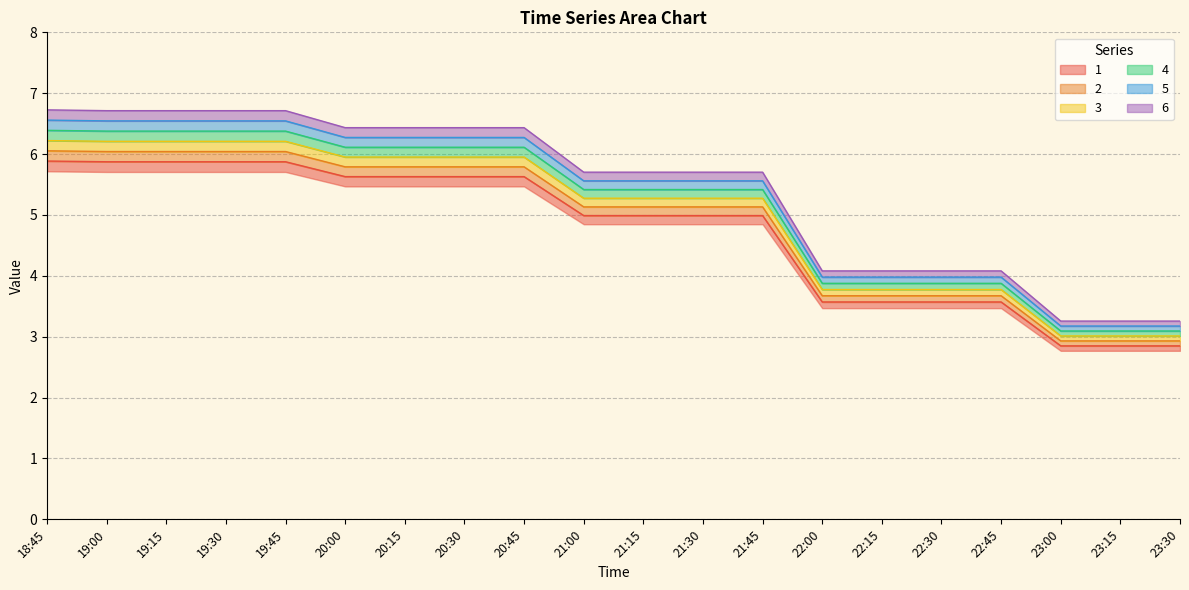

True or false: 6 and 4 intersect in this chart.

False